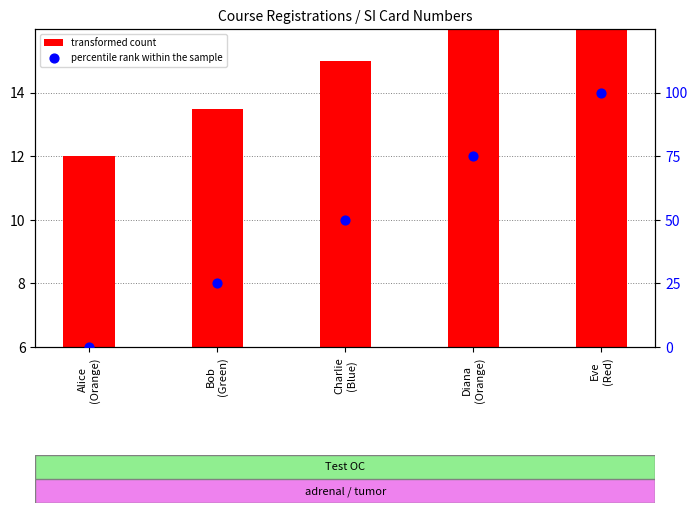

Which series has the largest total across all categories?

percentile rank within the sample